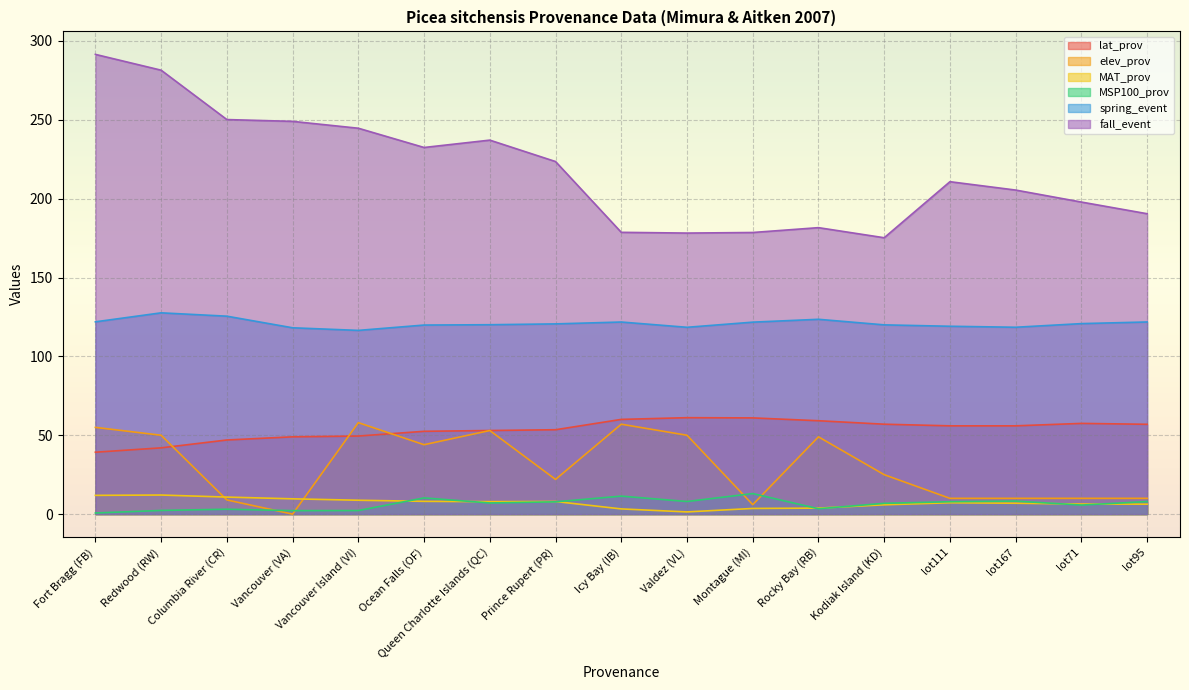

Is it true that MAT_prov equals 10.8 at lot95?

False